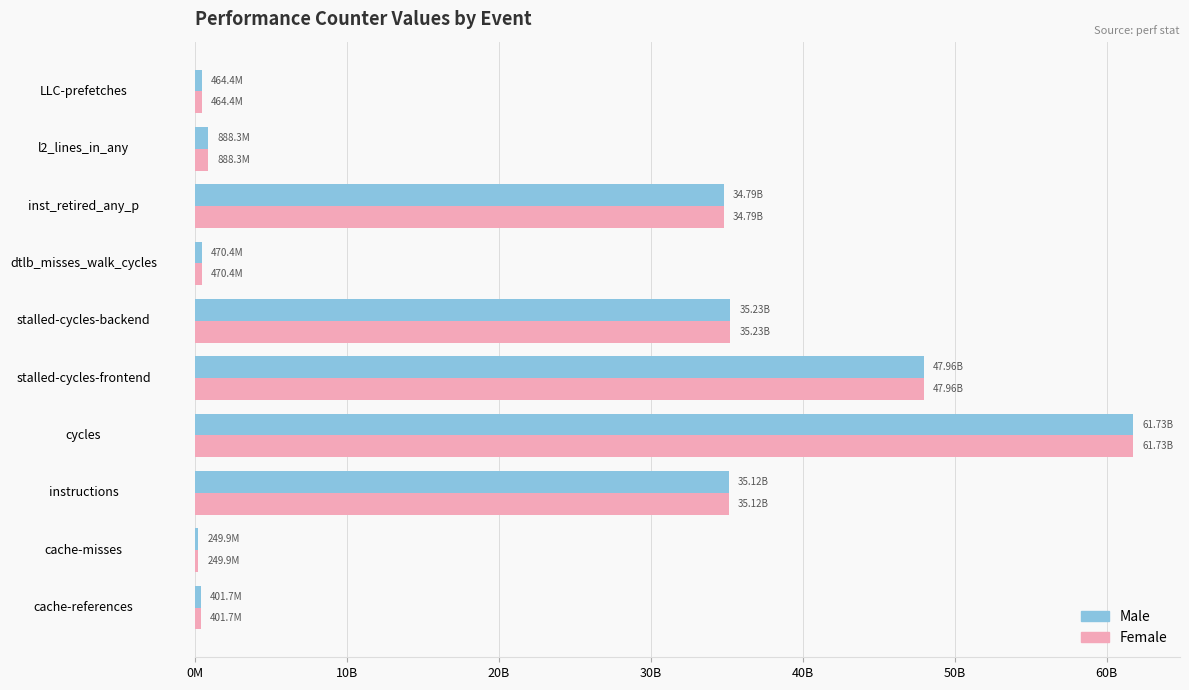

What is the difference between the second highest and minimum values in the Female series?

47714436715